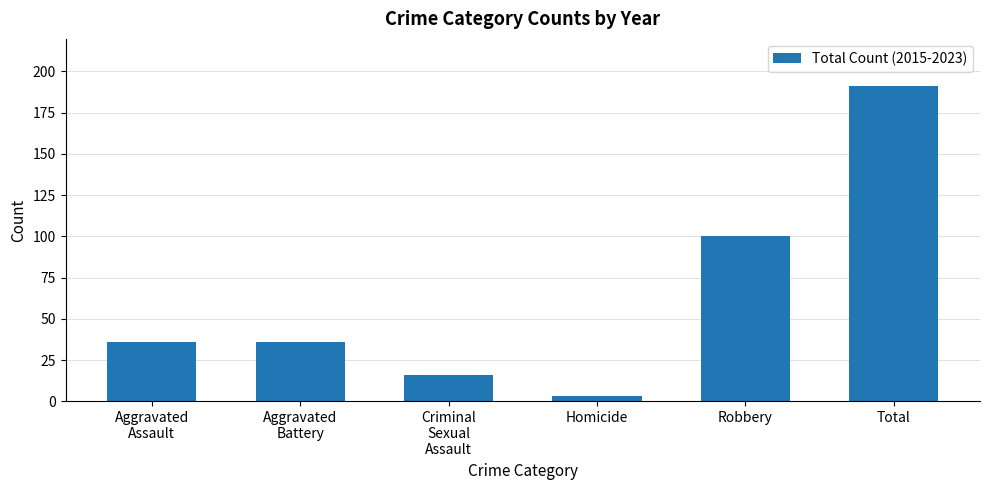

What is the approximate value at Total?

191